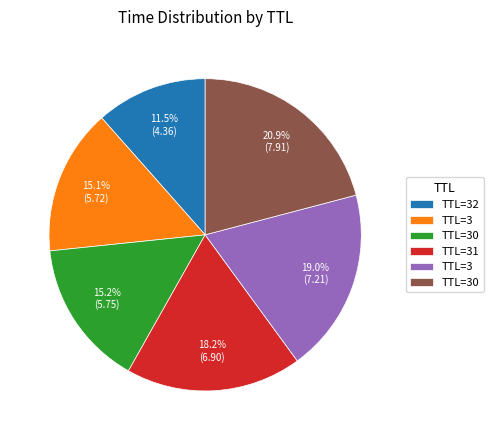

Is there any slice that represents more than half of the pie?

No